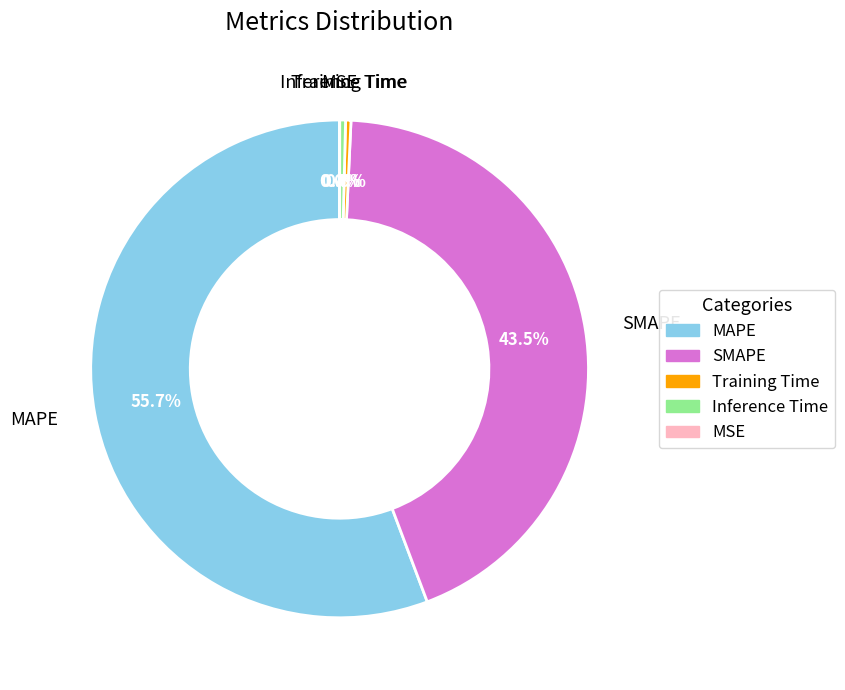

What is the largest slice in the pie chart?

MAPE